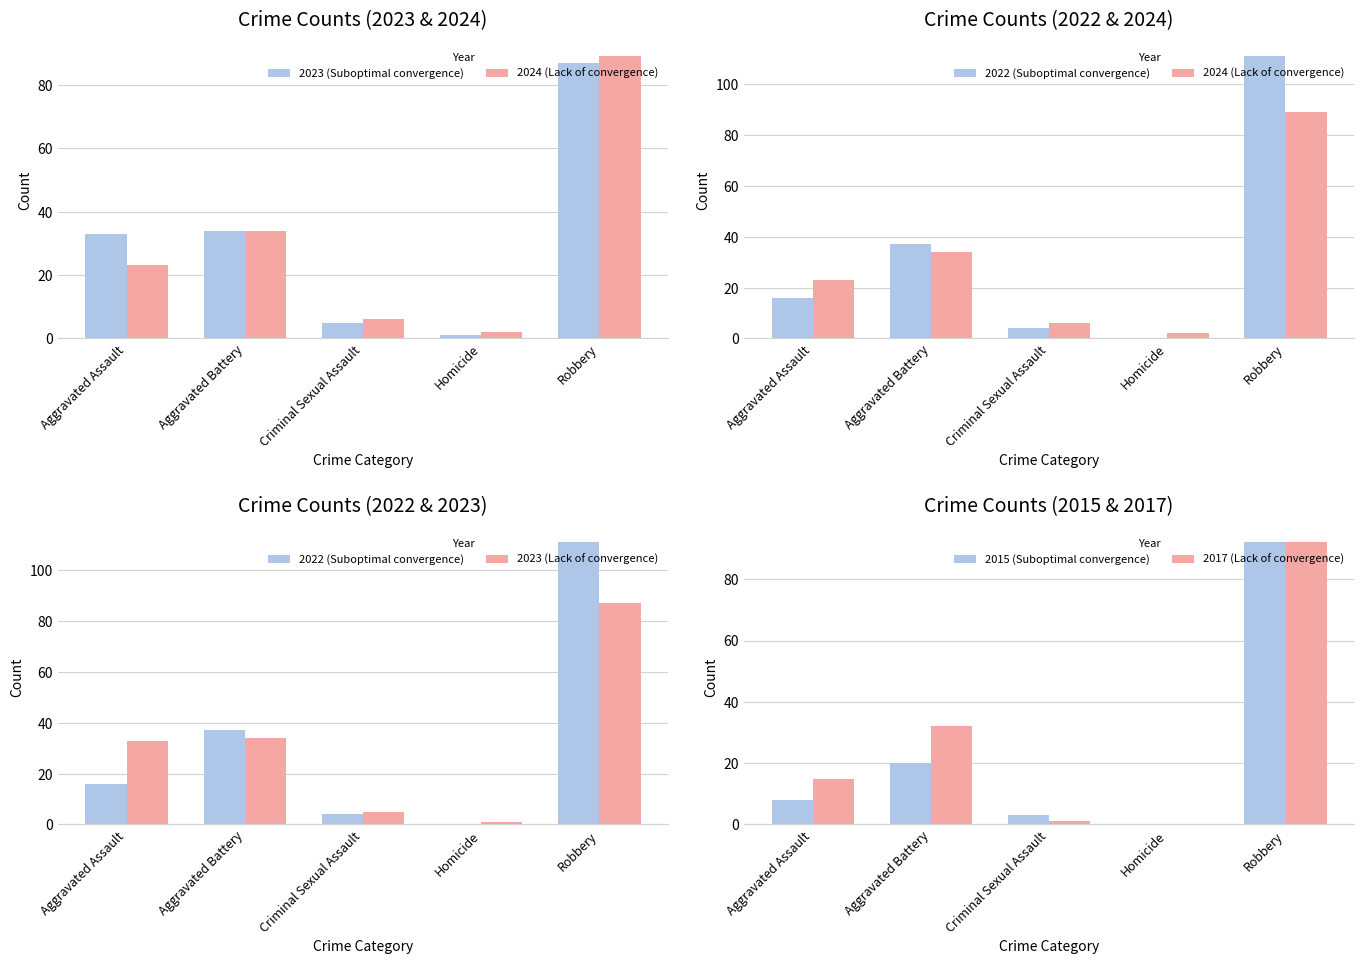

The value of 2023 (Lack of convergence) at Criminal Sexual Assault is 2. True or false?

False